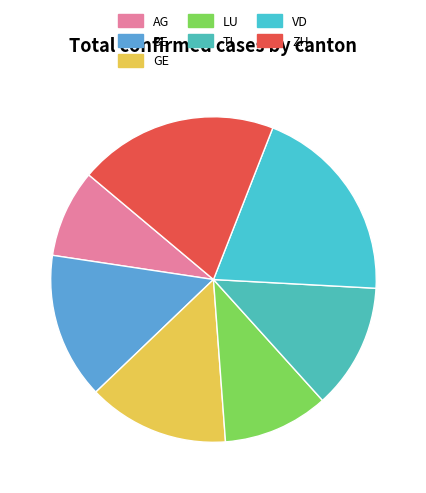

The GE slice represents 14% of the pie. True or false?

True